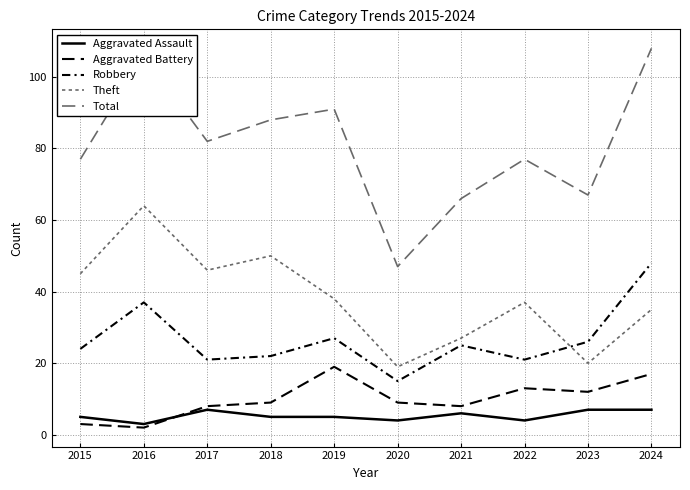

Does the chart have visible grid lines?

Yes